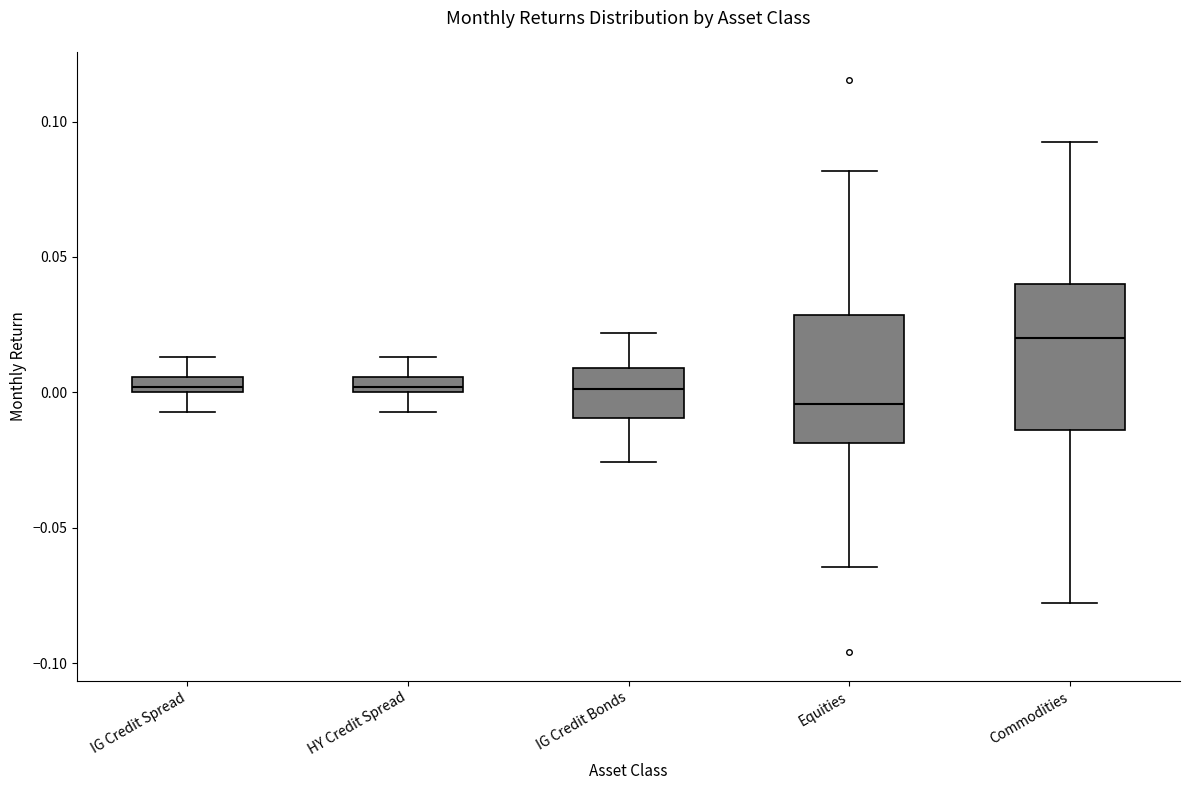

Where does the median line of the box for IG Credit Bonds sit on the y-axis? The values are not printed on the chart, so give them approximately, as read against the axis.

0.000